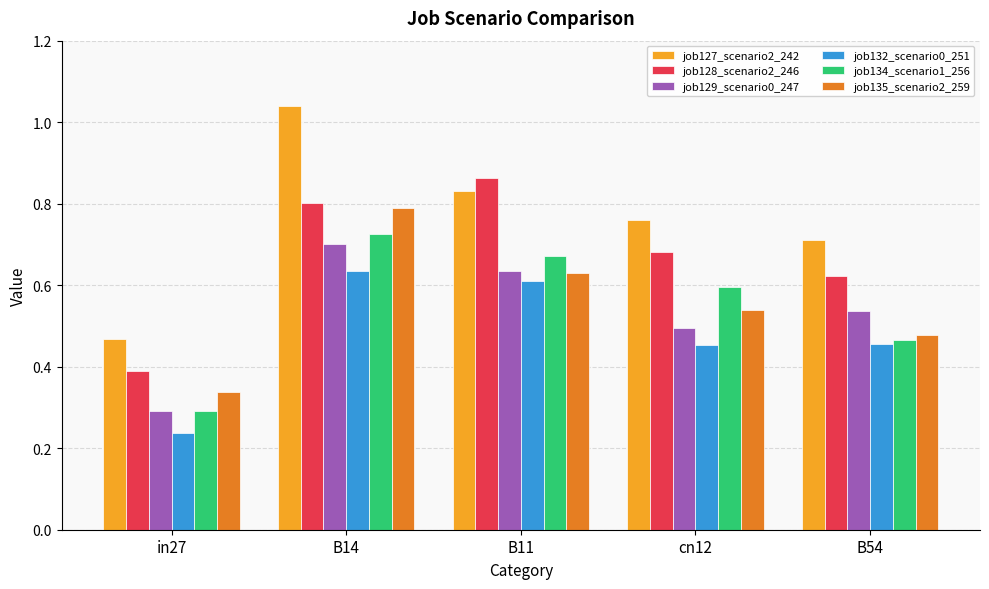

Which label corresponds to the largest value in the chart?

B14